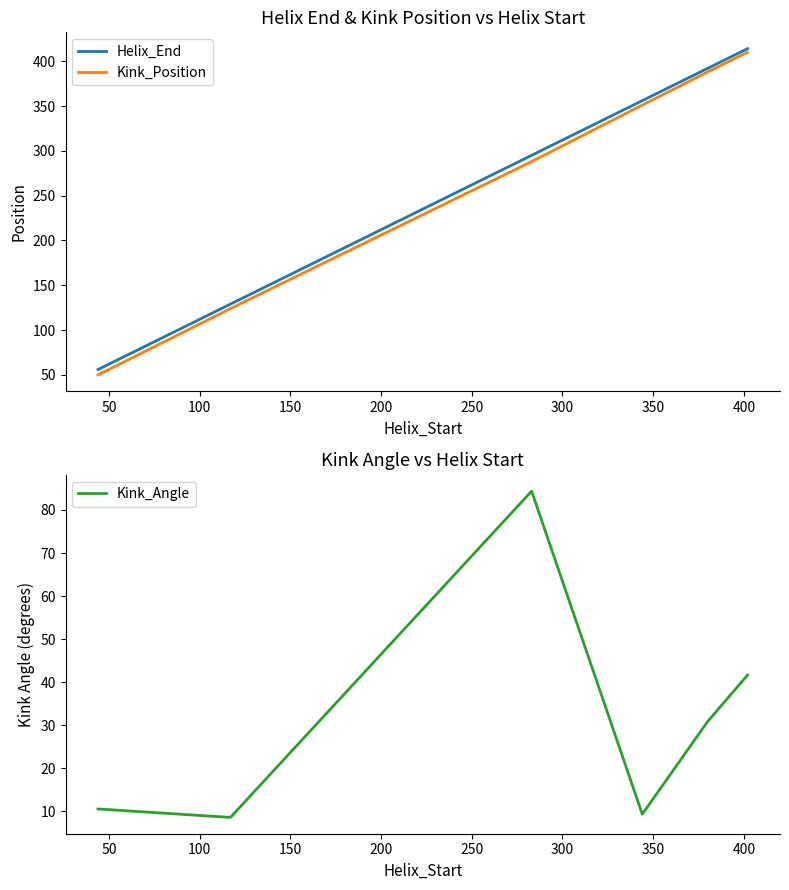

What is the difference between the maximum and second lowest values in the Helix_End series?

285